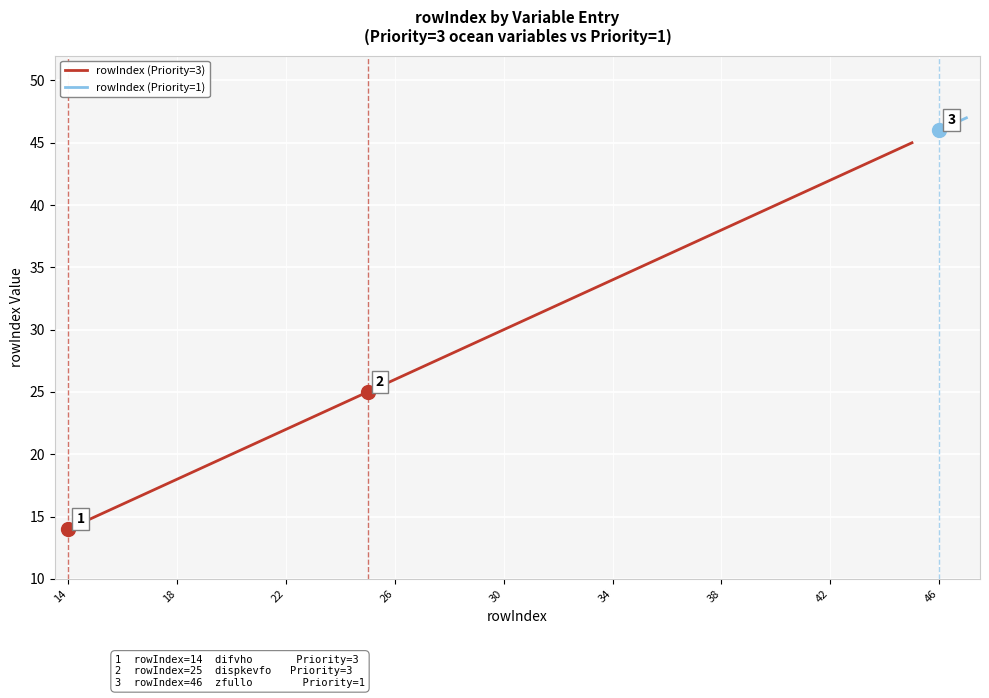

Count the number of values greater than 30.

15